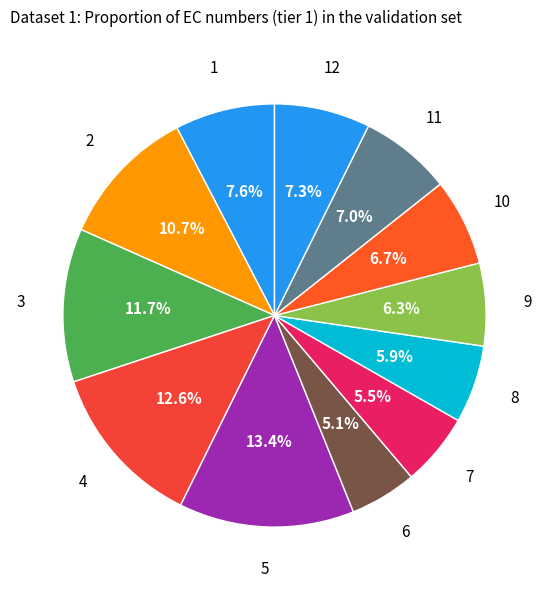

To the nearest percent, what percentage of the pie is 5?

13%